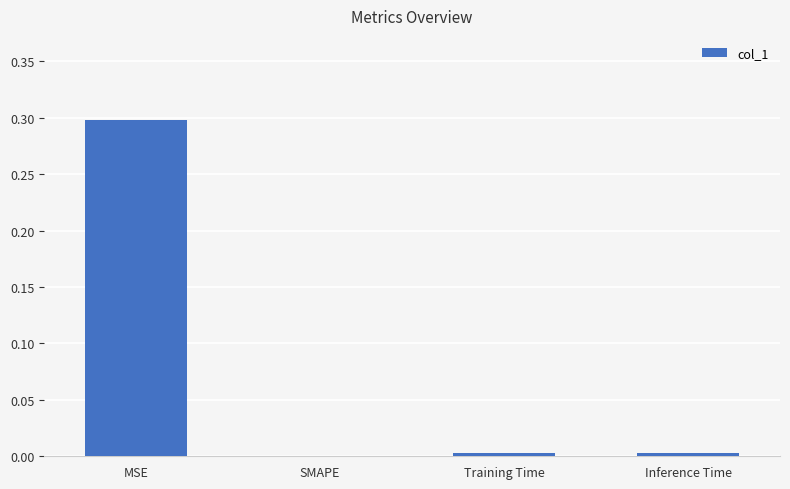

Which has a higher value, MSE or Training Time?

MSE